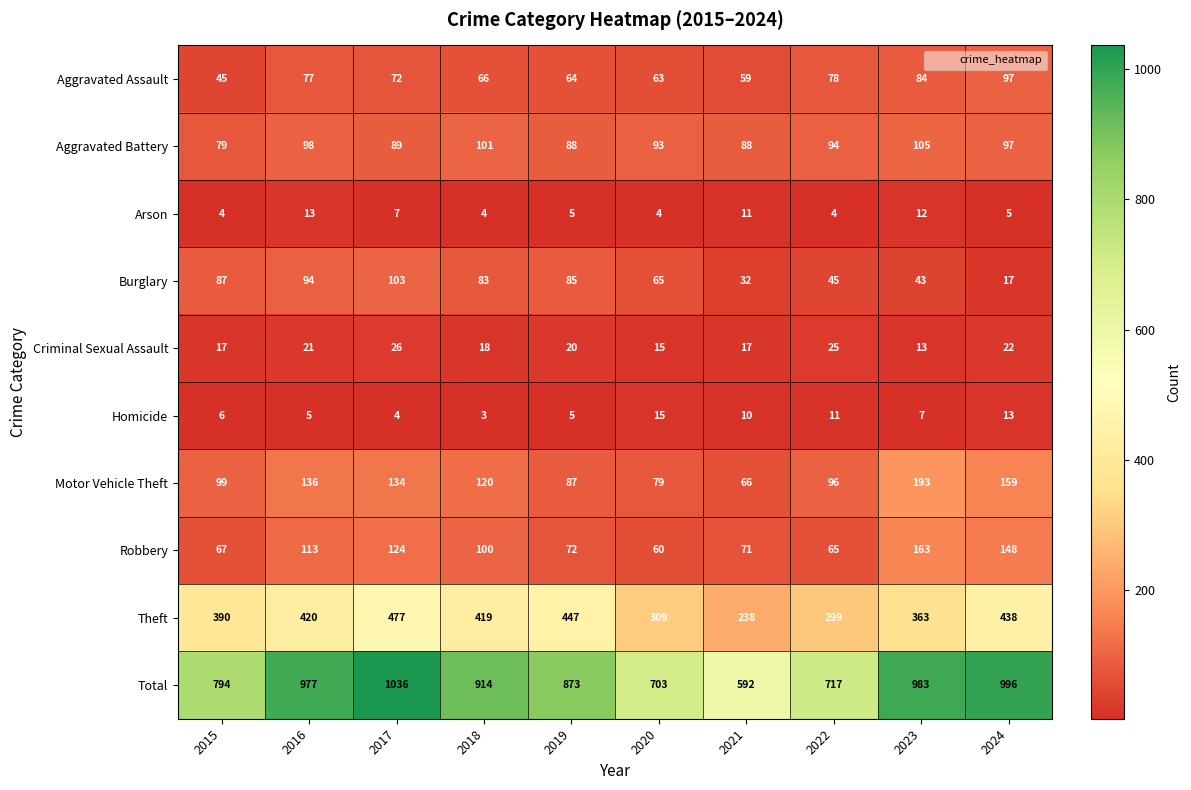

At which label does Robbery first exceed 100?

2016